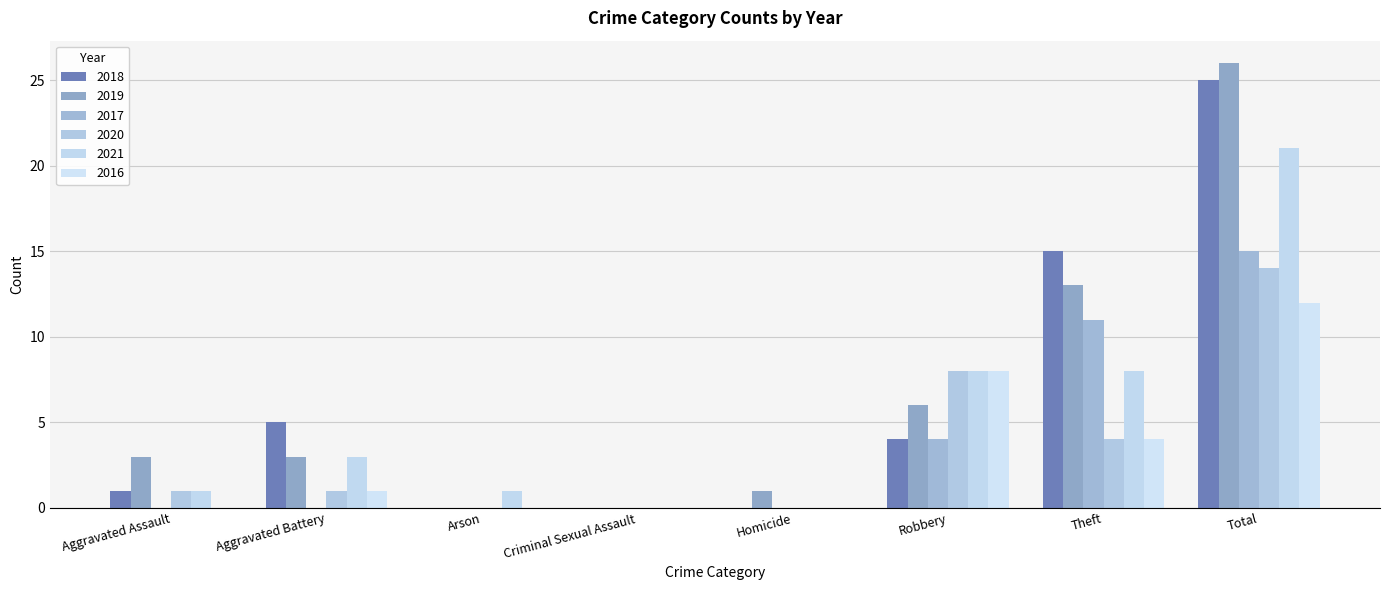

What position from the left is Aggravated Battery?

2